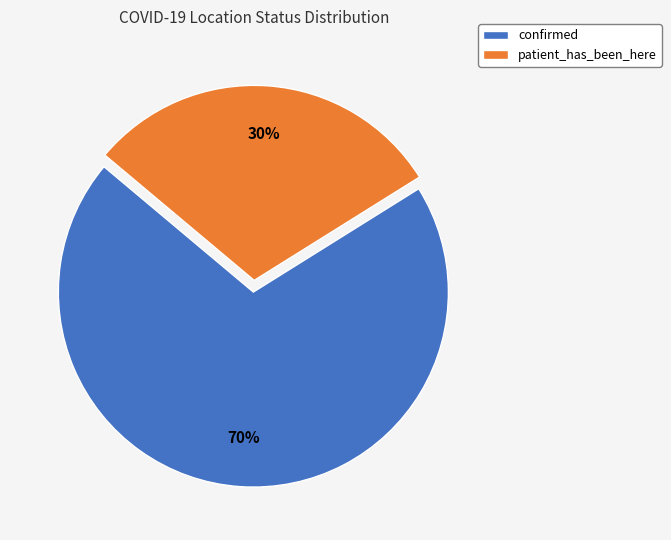

True or false: confirmed accounts for 76% of the total.

False